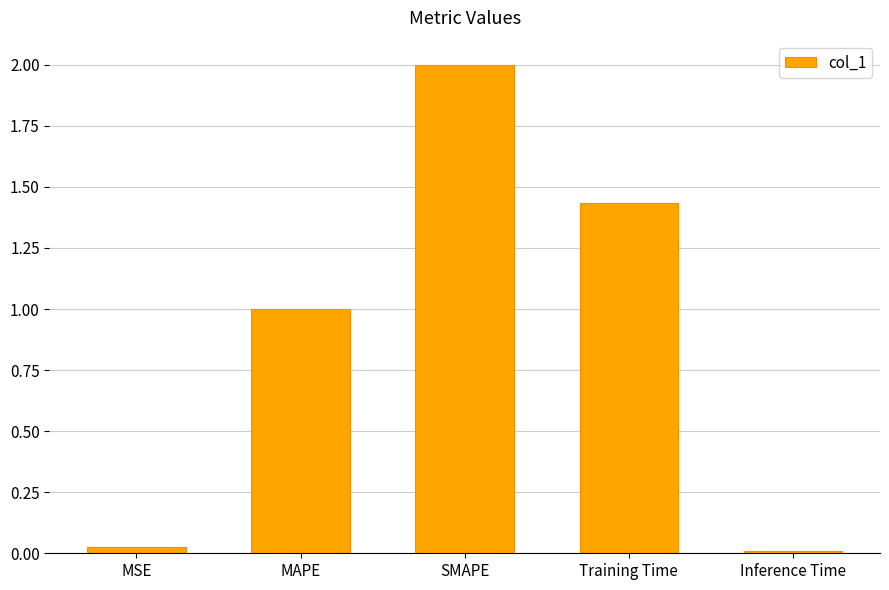

Which category has the highest value across all series?

SMAPE